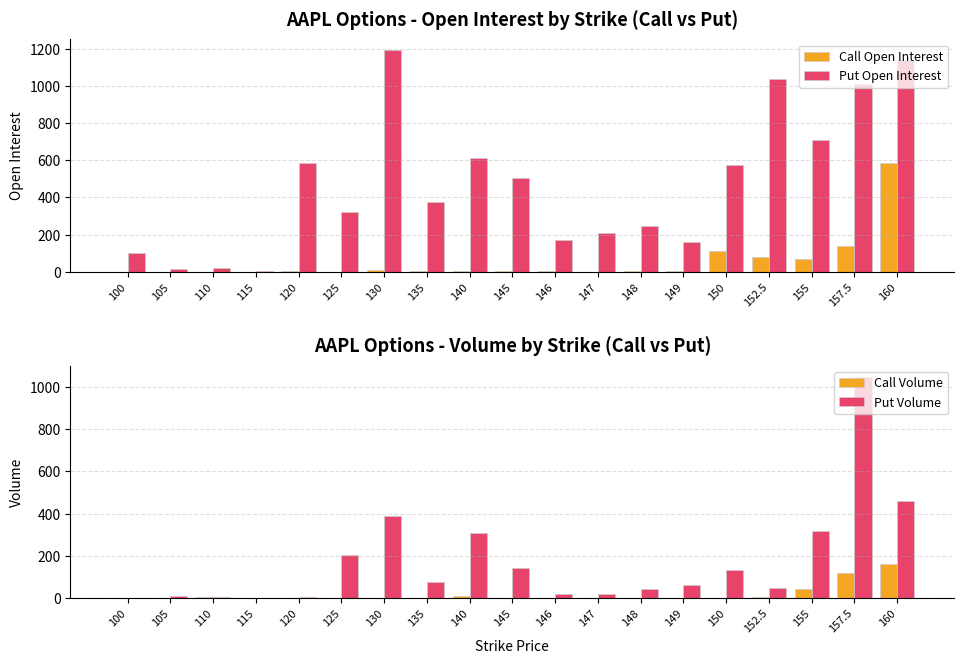

What is the highest value of the Call Open Interest series?

586